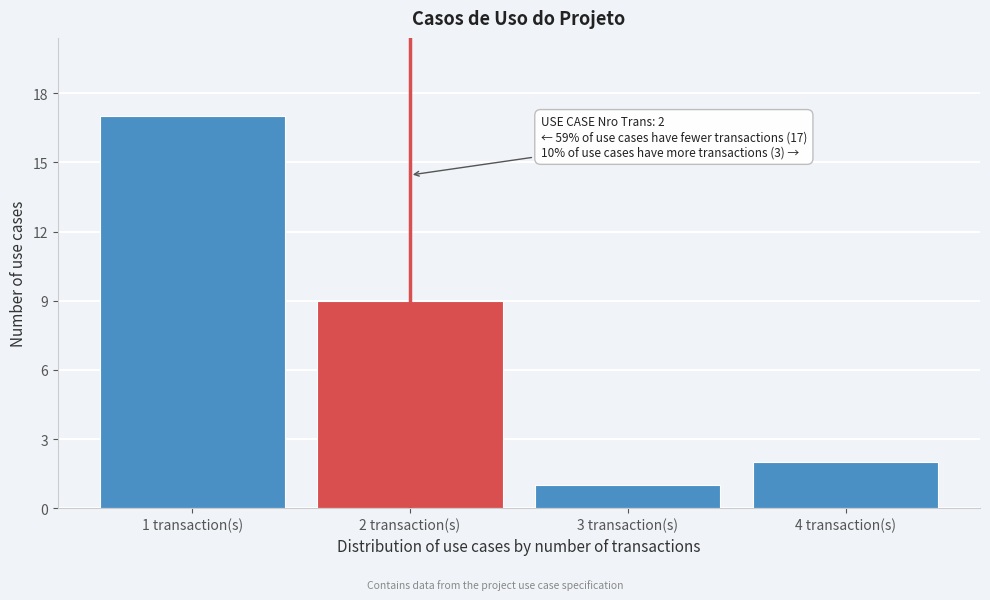

Reading right to left, what are all the values shown in this chart?

4 transaction(s)=2	3 transaction(s)=1	2 transaction(s)=9	1 transaction(s)=17